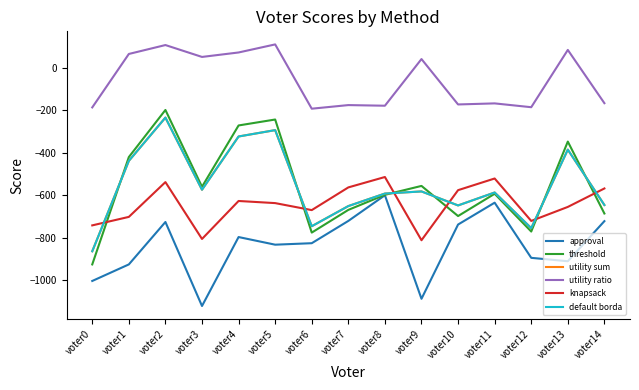

At which label does knapsack first exceed -637?

voter2